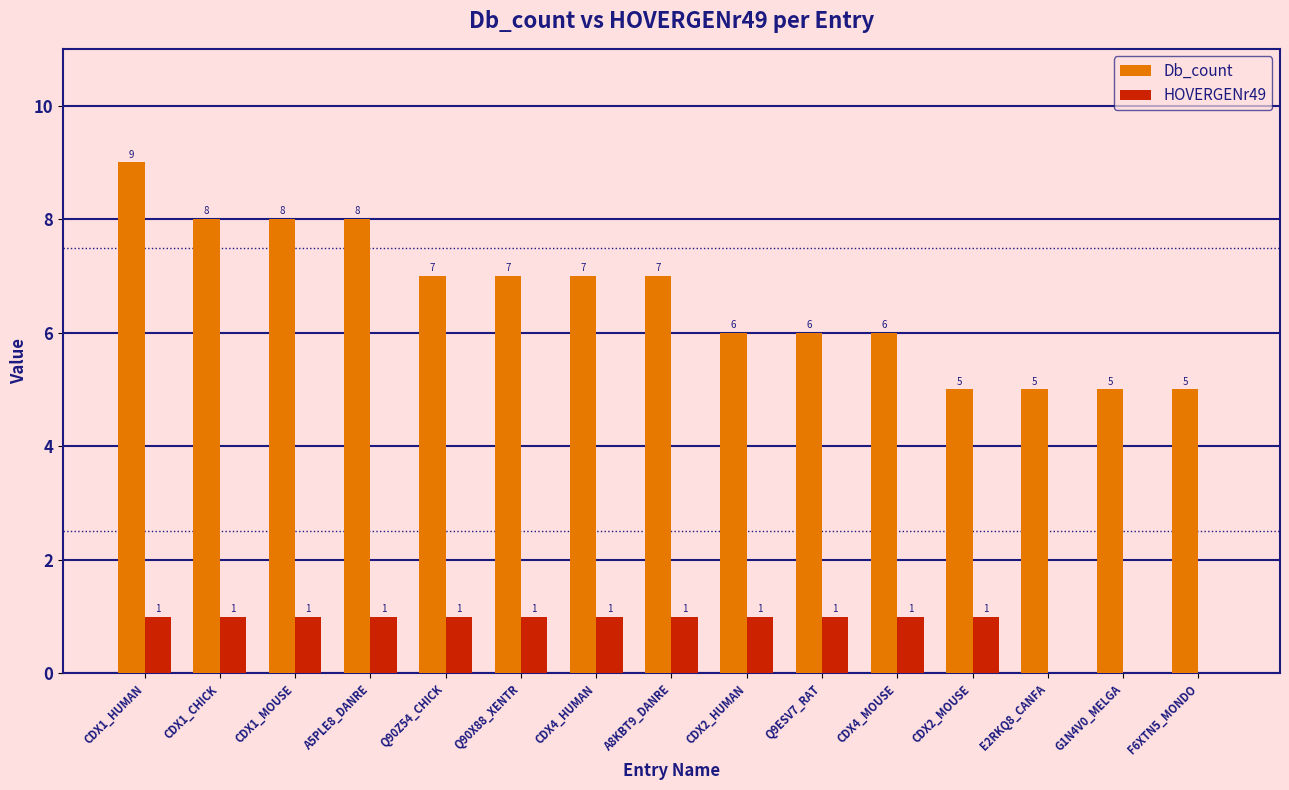

Reading left to right, transcribe all the data shown in this chart.

Db_count: 9	8	8	8	7	7	7	7	6	6	6	5	5	5	5
HOVERGENr49: 1	1	1	1	1	1	1	1	1	1	1	1	0	0	0